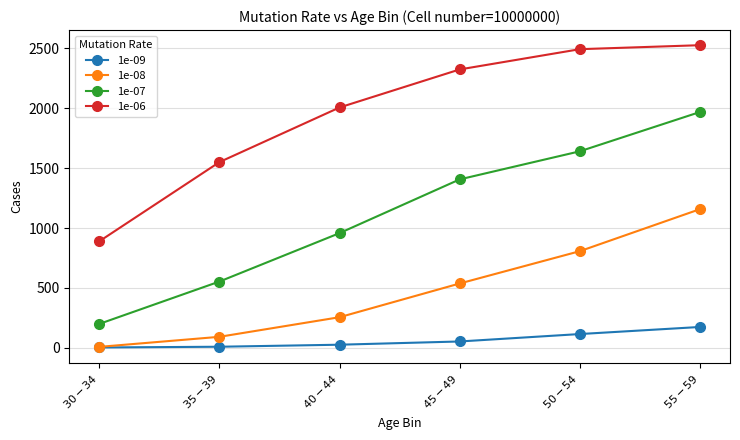

True or false: 1e-06 has a value of 1584.1 at $30-34$.

False